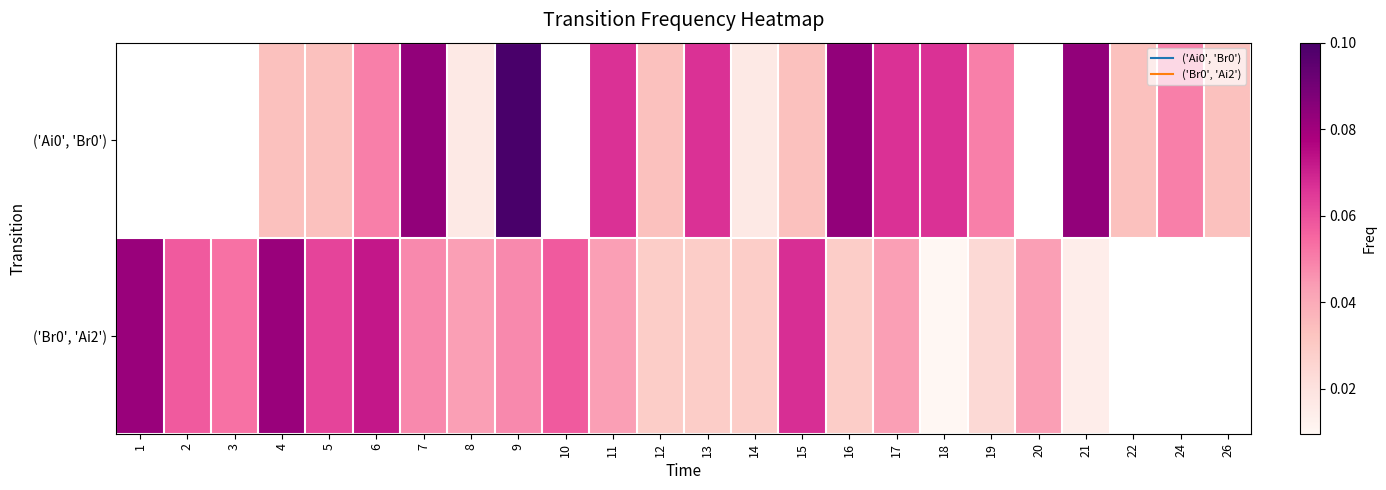

Is it true that row_1 equals 0.0 at 19?

False